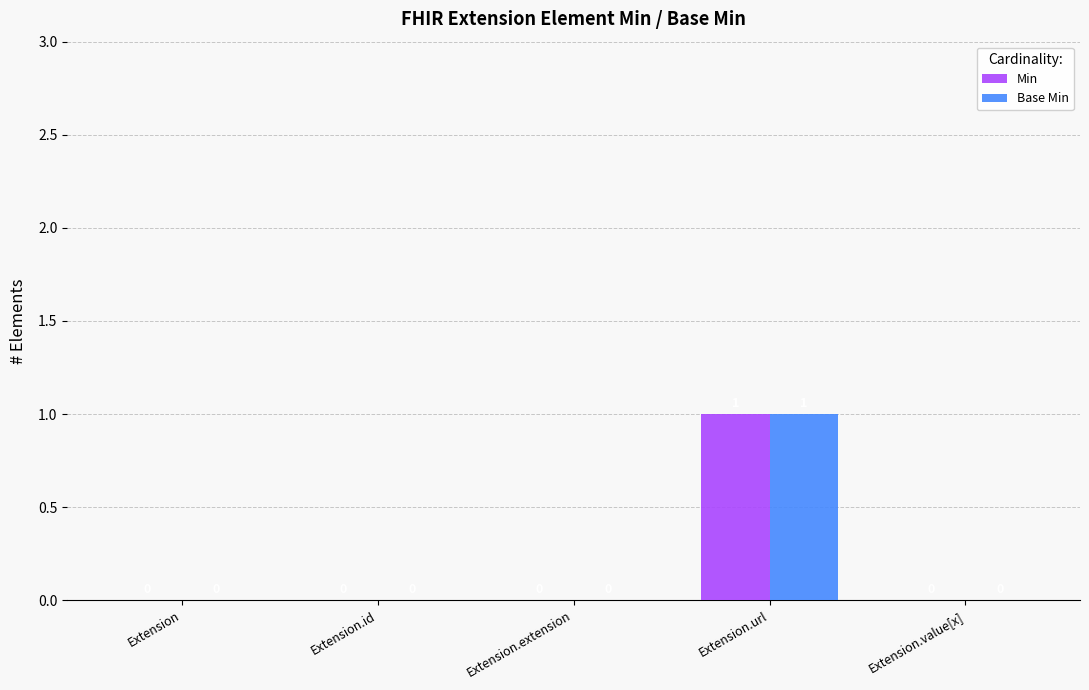

How many Base Min values are between 0 and 1?

5